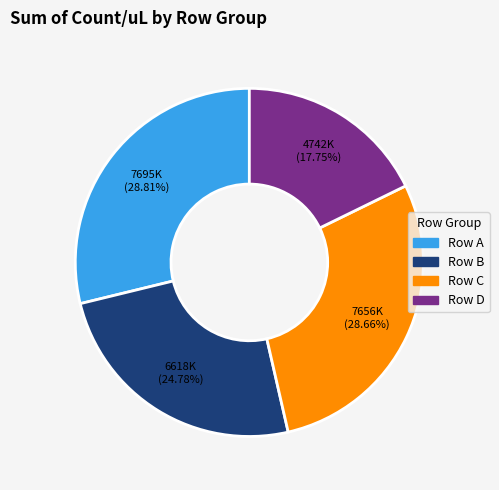

Do Row C and Row D together represent more than half of the pie?

No